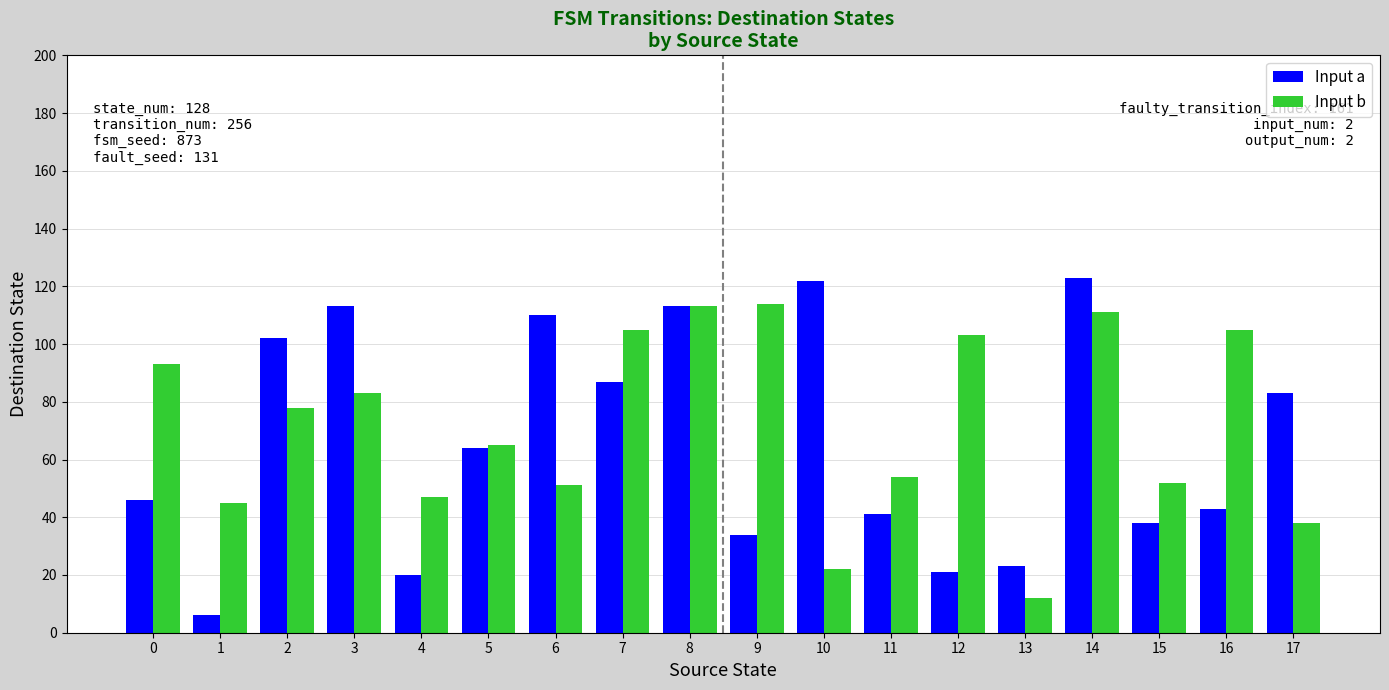

What are all the series names shown in the legend?

Input a, Input b